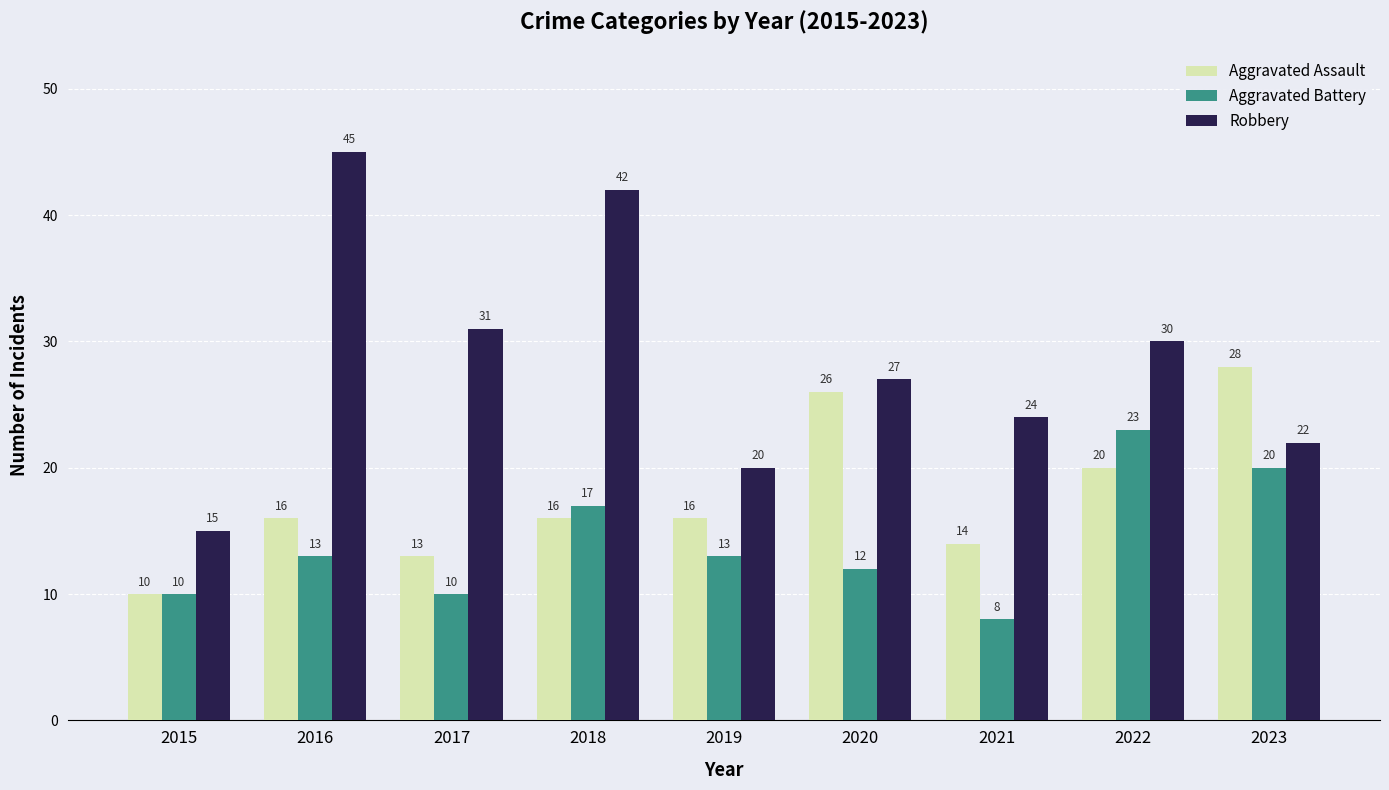

How many series are shown in this chart?

3